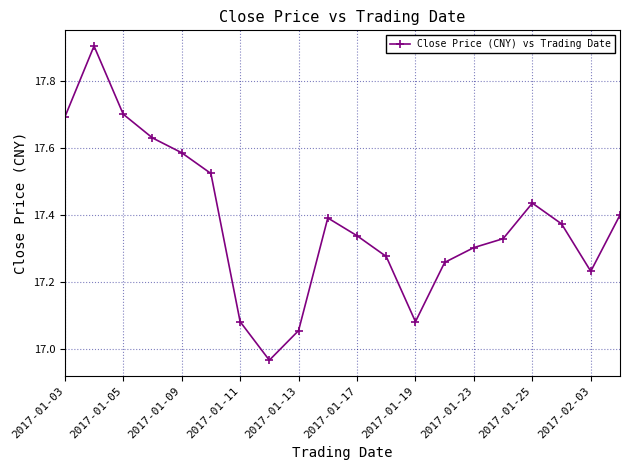

What is the difference between the maximum and second lowest values?

0.8